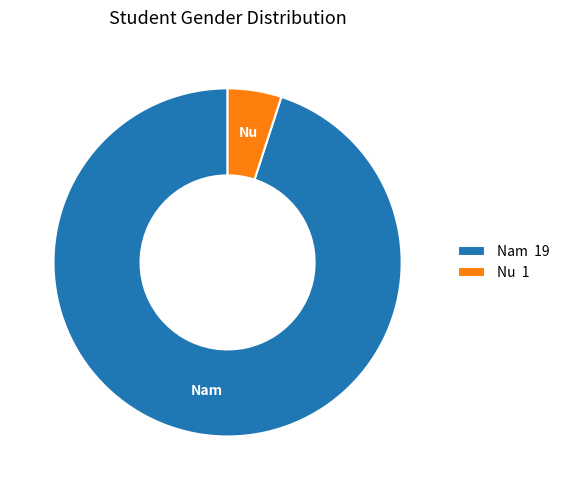

Is there any slice that represents more than half of the pie?

Yes